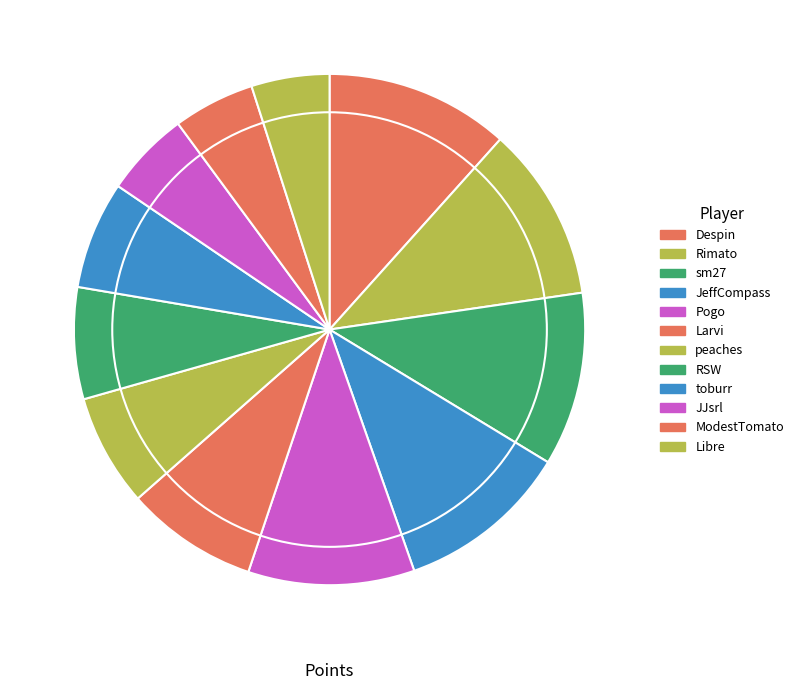

Does JJsrl represent more than half of the total?

No